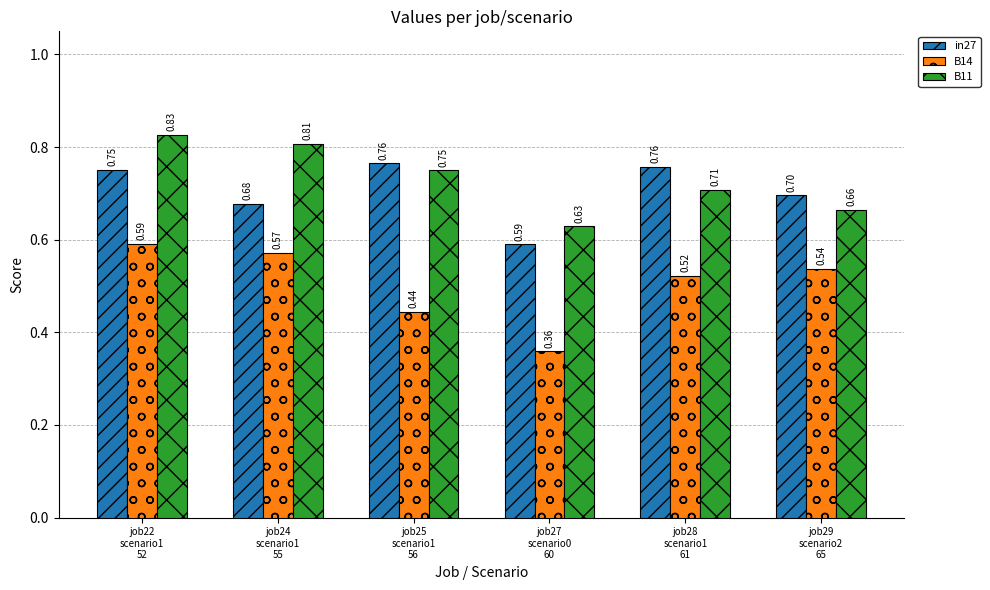

Which series has the largest total across all categories?

B11